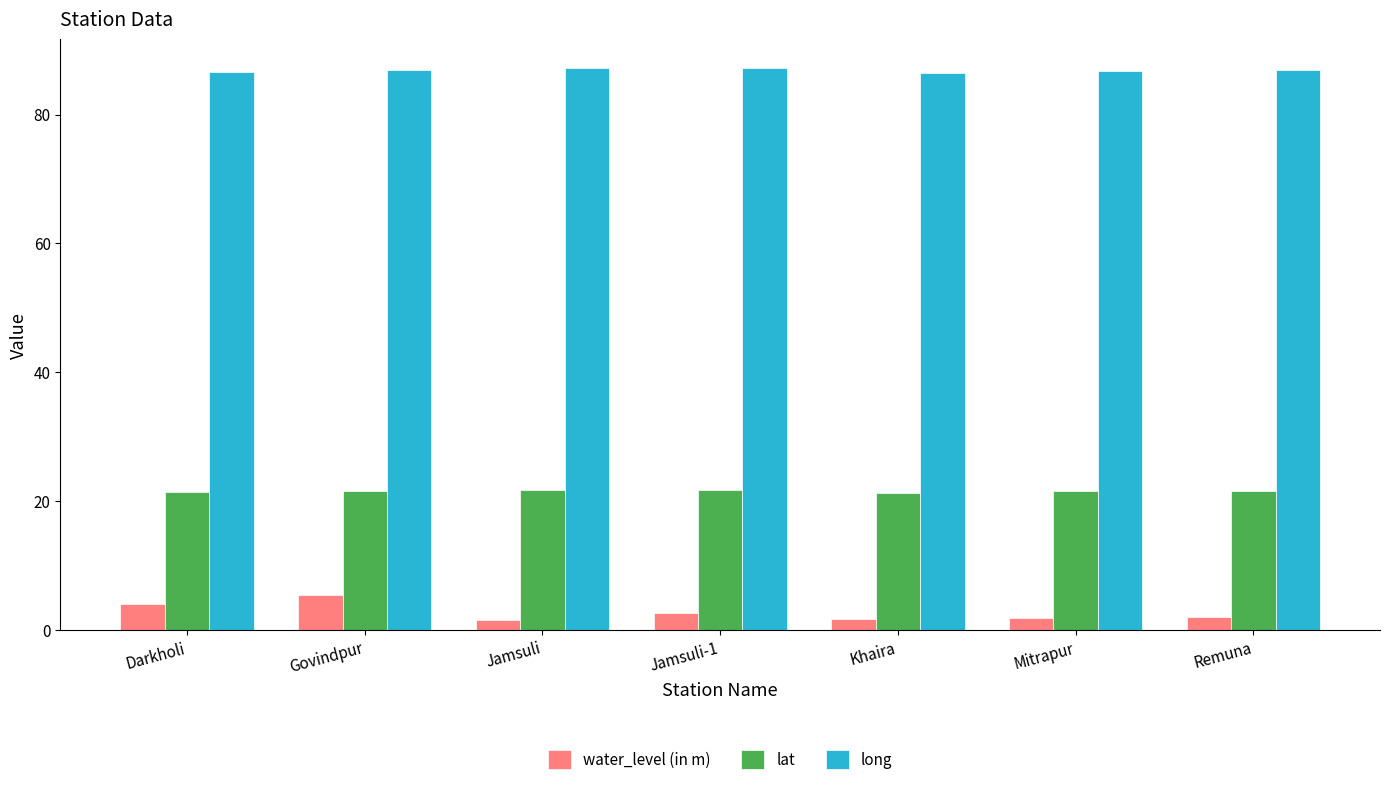

The lat series shows 21.5 at Remuna. True or false?

True